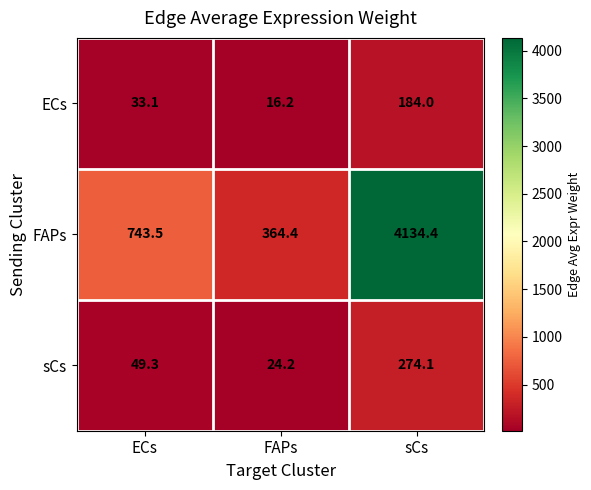

The value of sCs at FAPs is 24.2. True or false?

True